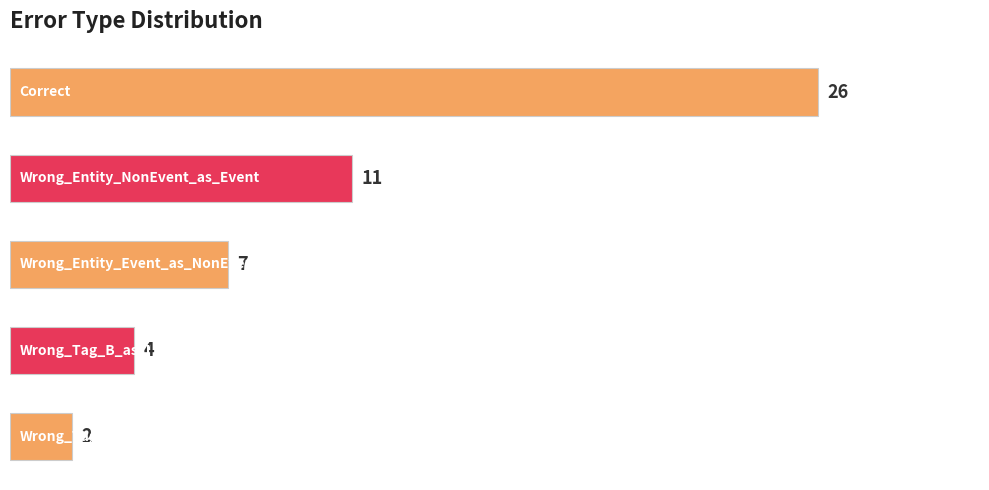

What is the value of the 1st bar from the top?

26